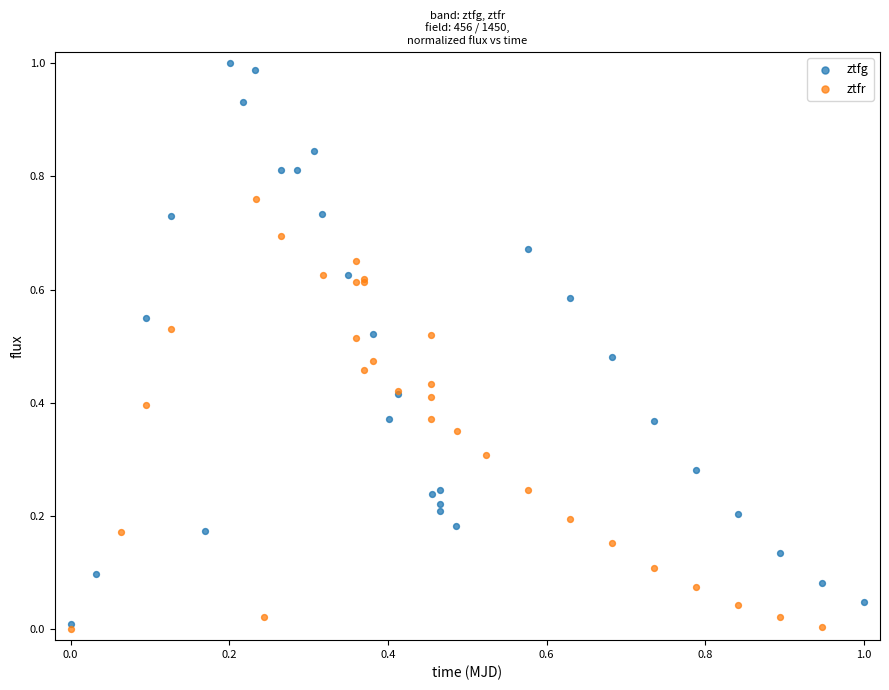

Which series has the widest spread of Y values?

ztfg